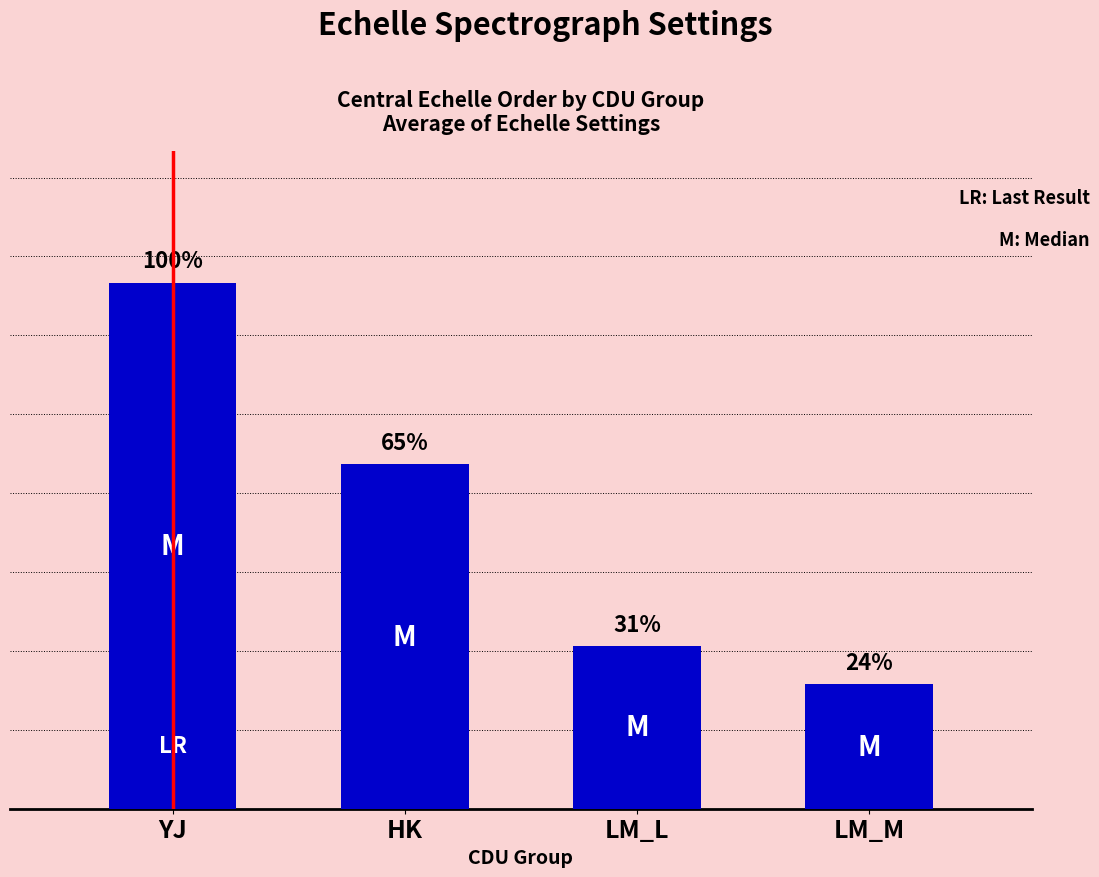

True or false: the data shows 17 at LM_L.

True